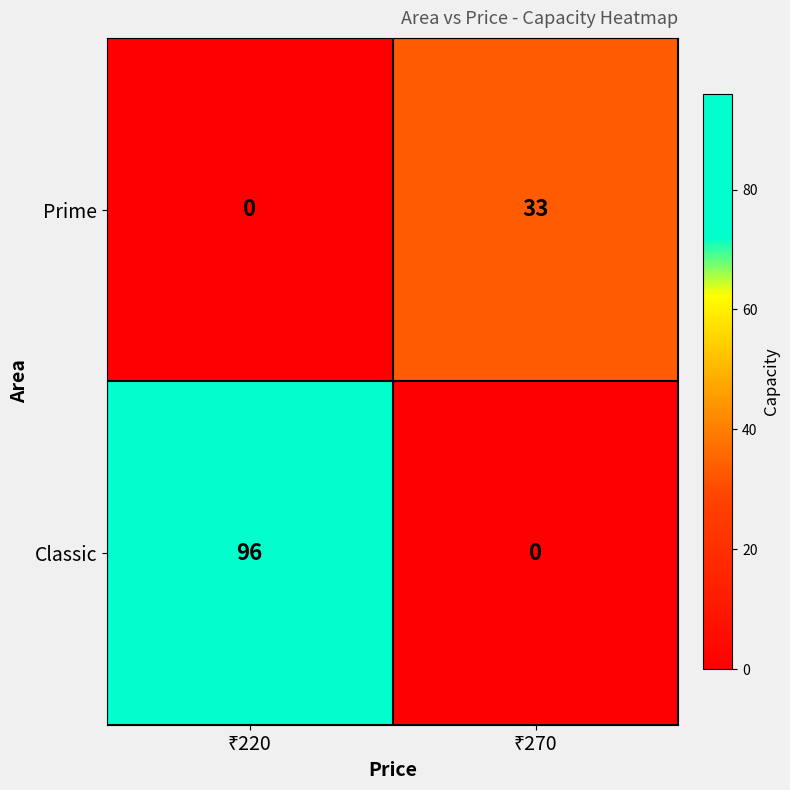

What is the sum of all Prime values?

33